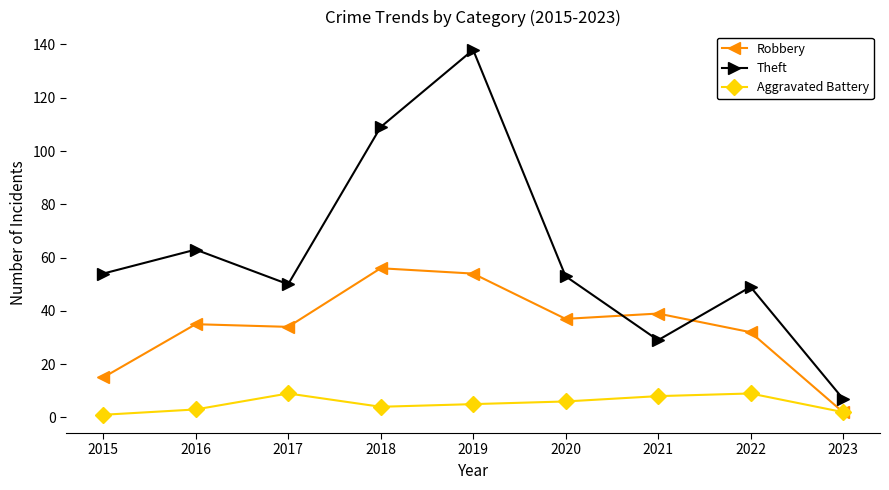

At which label is Robbery closest to 29?

2022